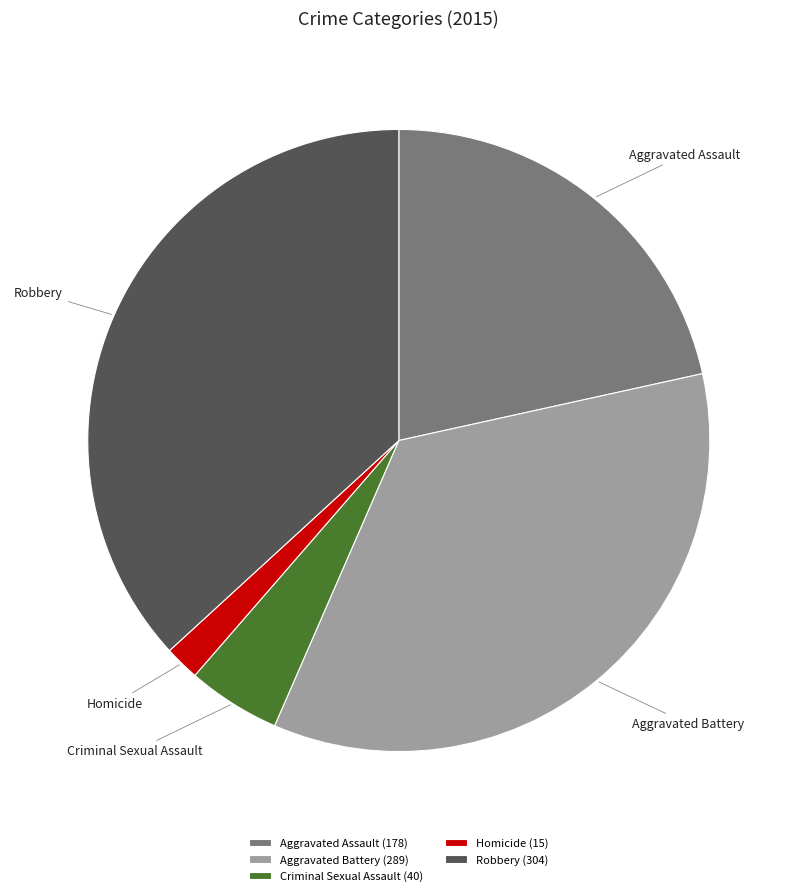

Is the sum of Robbery and Homicide greater than half?

No